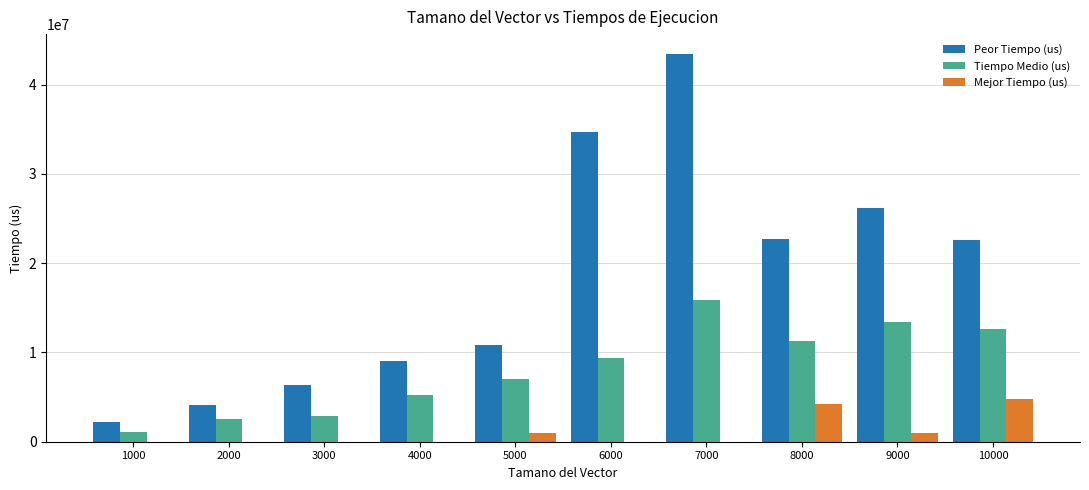

Which series has the largest total across all categories?

Peor Tiempo (us)